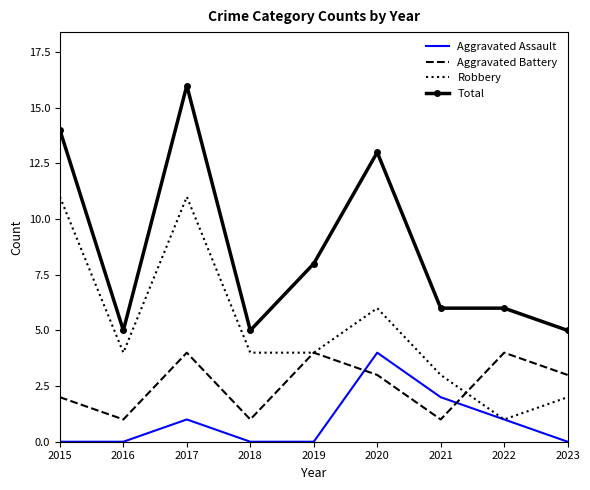

Between 2018 and 2020, which series saw the biggest shift?

Total